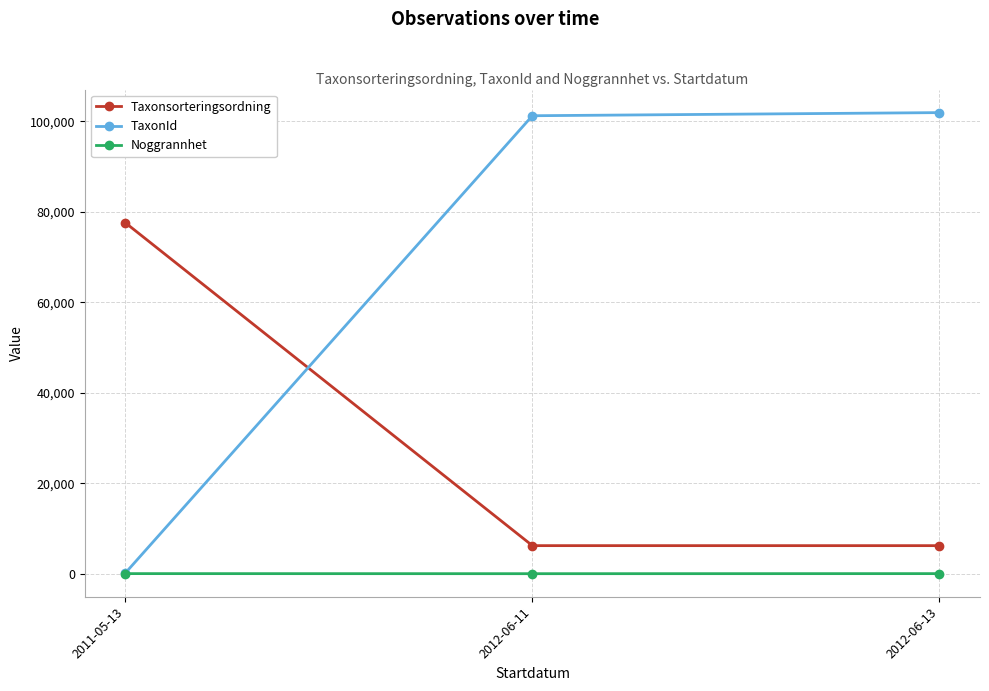

Which category has the highest value in the Taxonsorteringsordning series?

2011-05-13